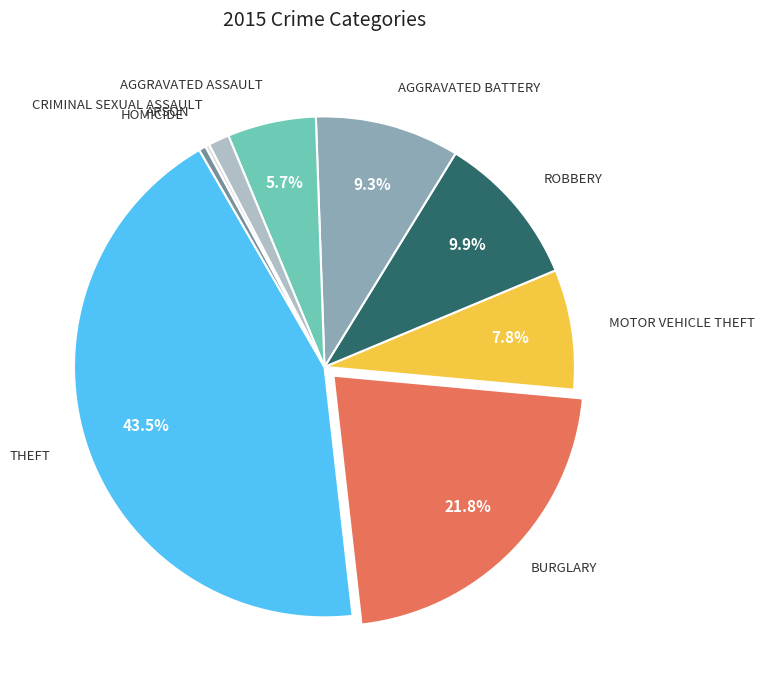

Is there any slice that represents more than half of the pie?

No